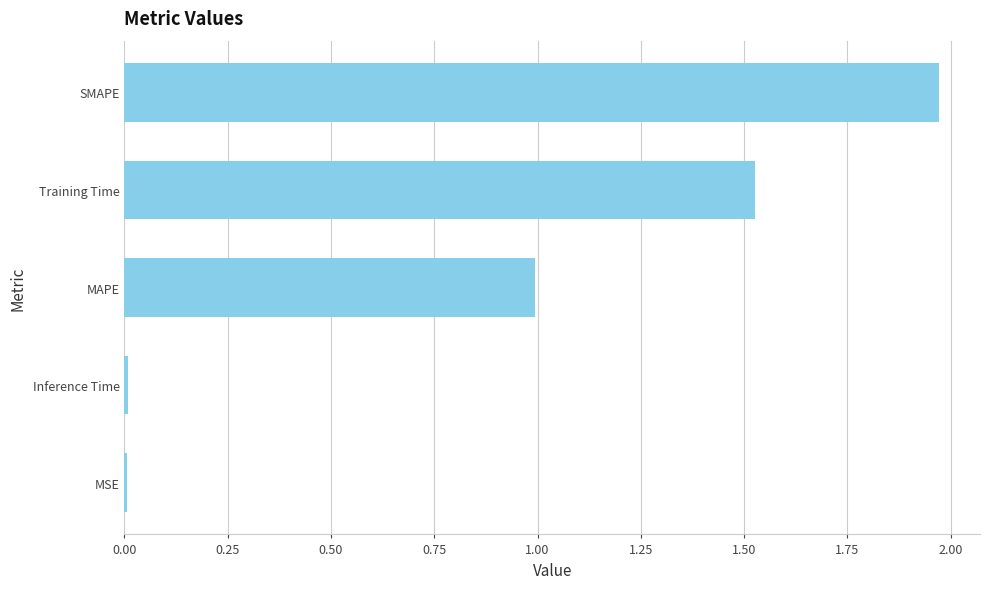

True or false: the data shows 1.0 at MAPE.

True